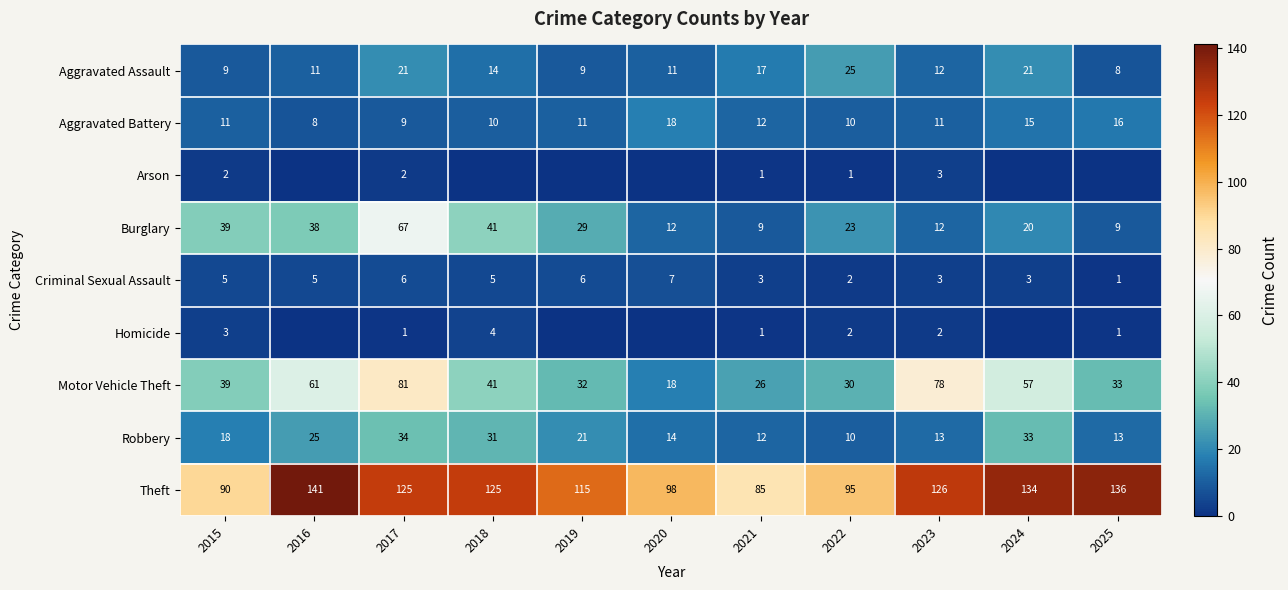

What is the total value across all series at 2025?

217